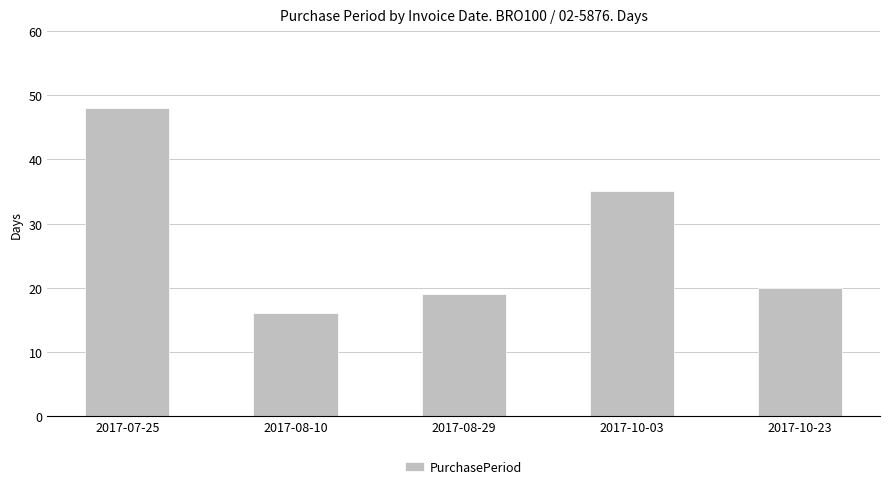

Is it true that the value at 2017-08-29 is 31?

False